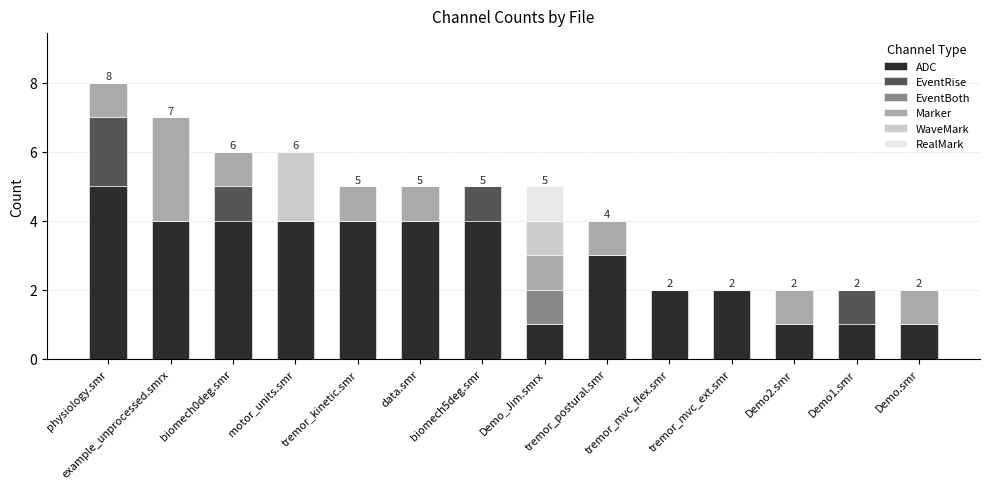

True or false: ADC has a value of 4 at tremor_kinetic.smr.

True